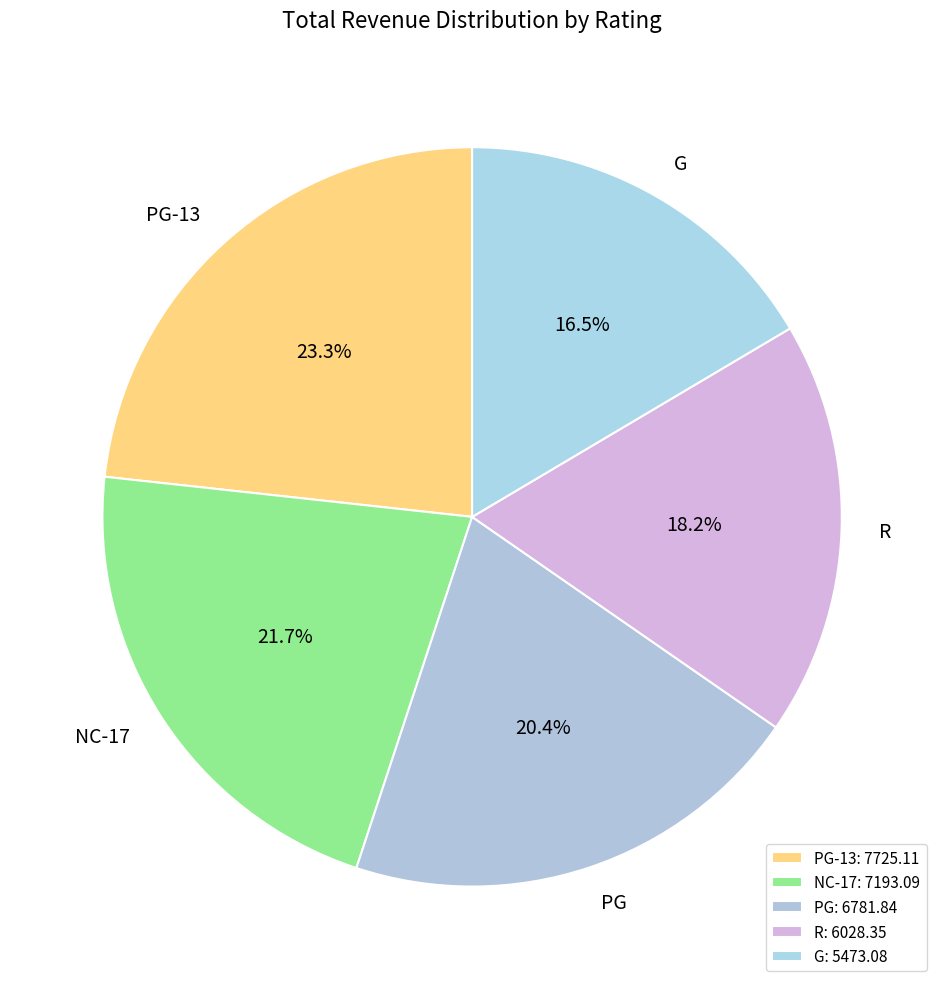

The PG slice represents 13% of the pie. True or false?

False